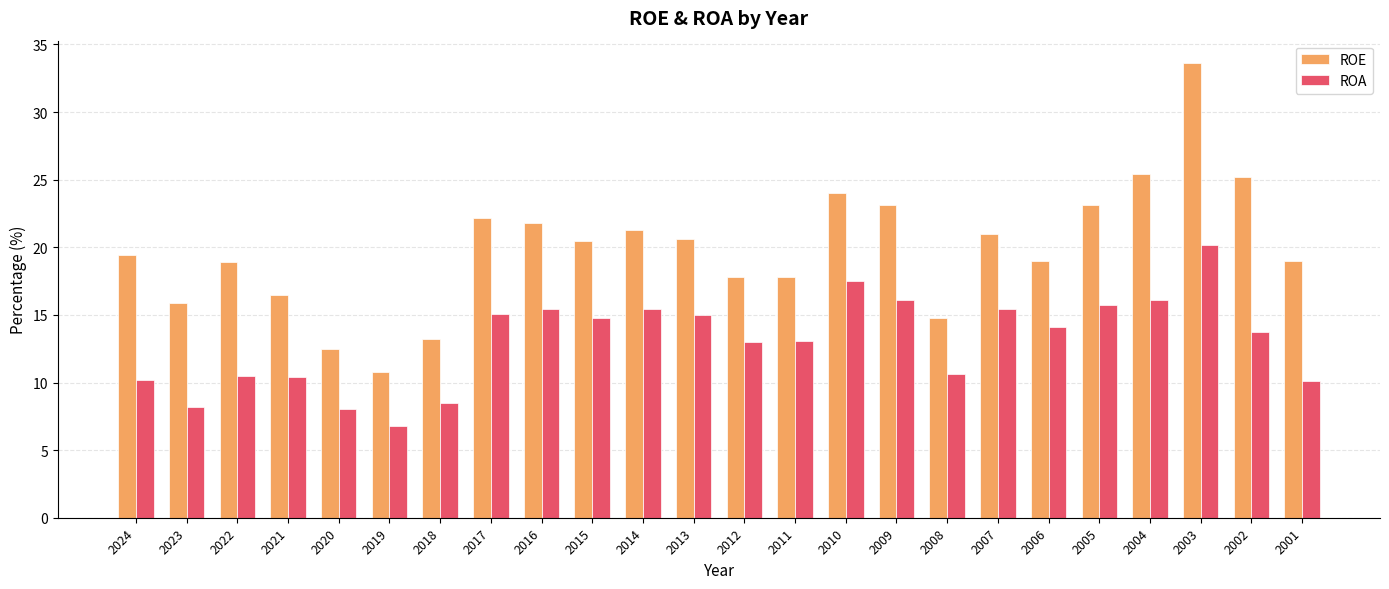

True or false: ROE has a value of 31.3 at 2006.

False